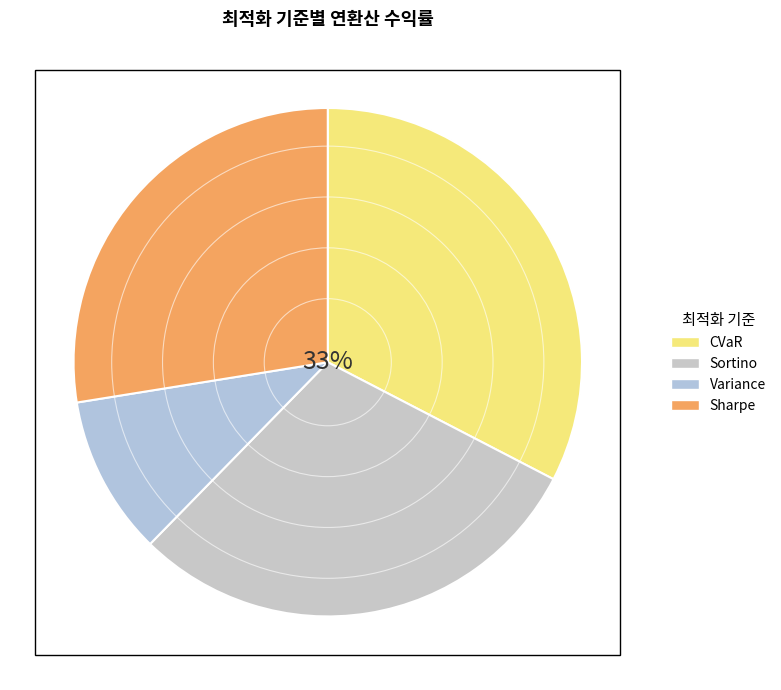

Is it true that Sharpe is 19% of the pie?

False